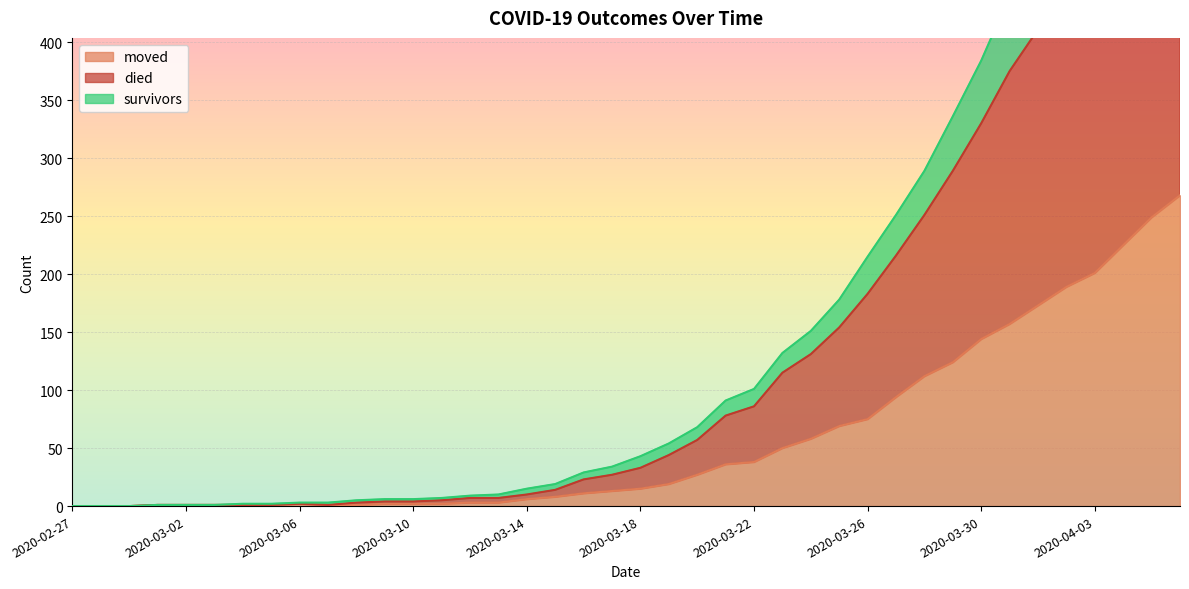

How many positive values does the died series have?

37